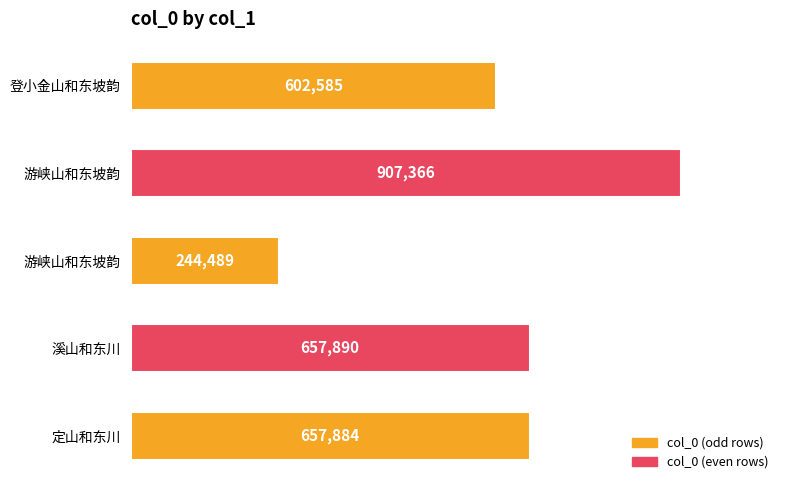

Count the number of categories in the chart.

5